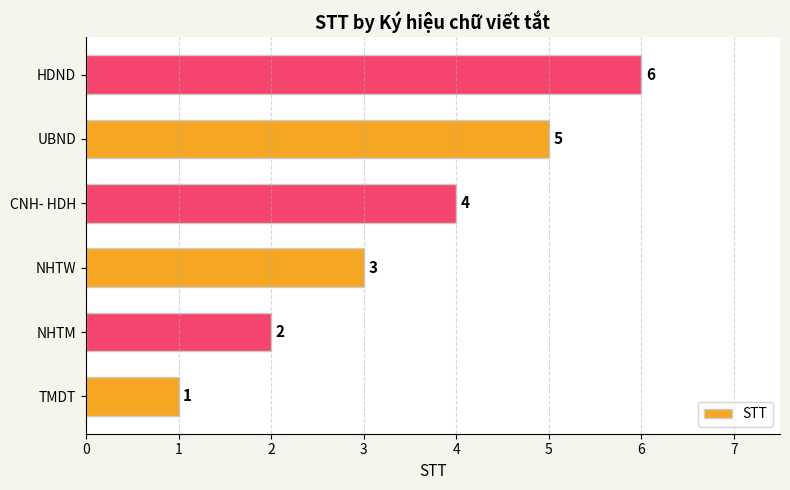

How many values are below 4?

3